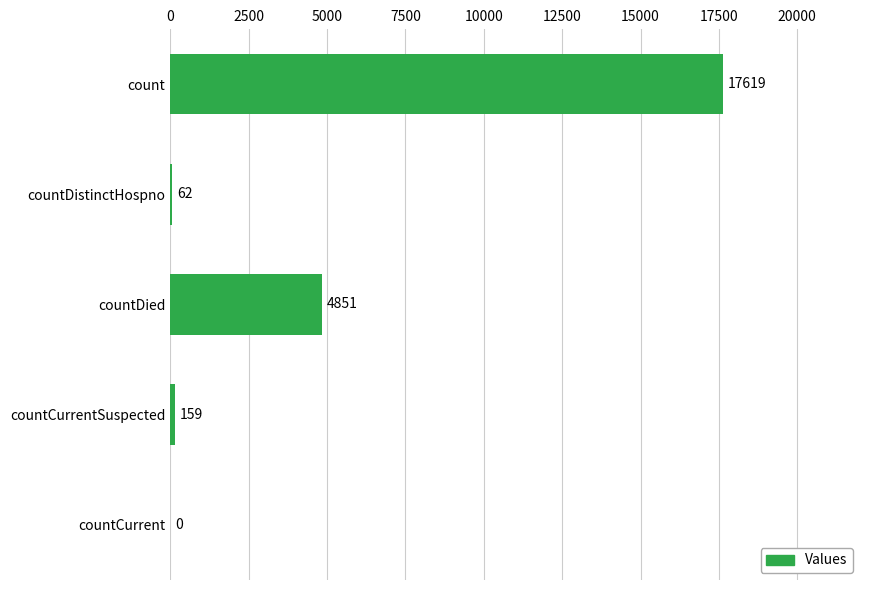

Reading top to bottom, extract all data points from this chart.

count=17619	countDistinctHospno=62	countDied=4851	countCurrentSuspected=159	countCurrent=0